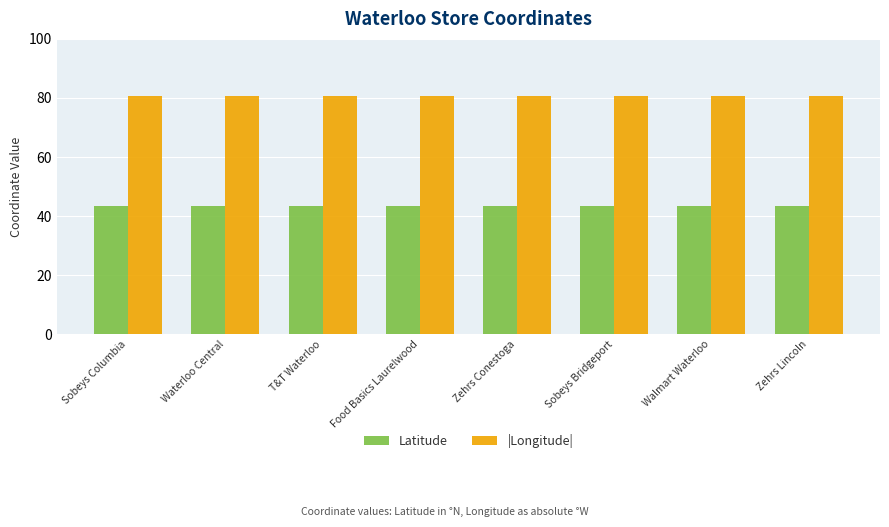

Count the Latitude values in the range 43 to 44.

8